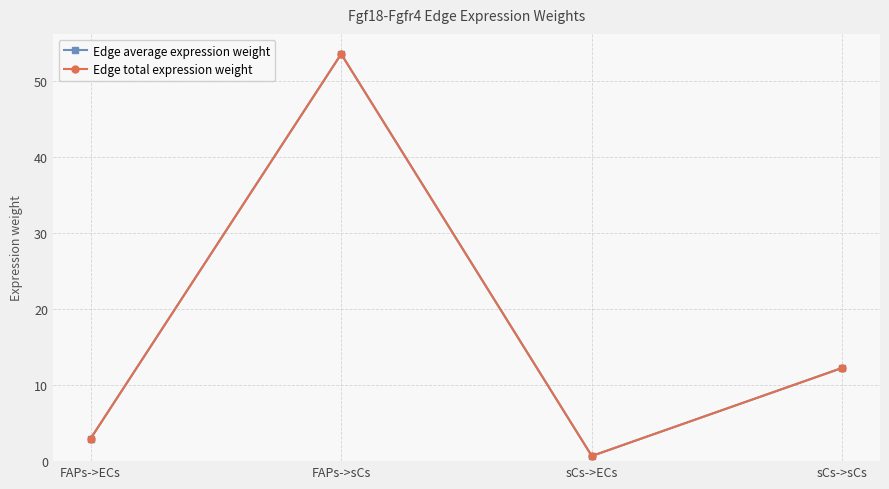

Does the chart have visible grid lines?

Yes